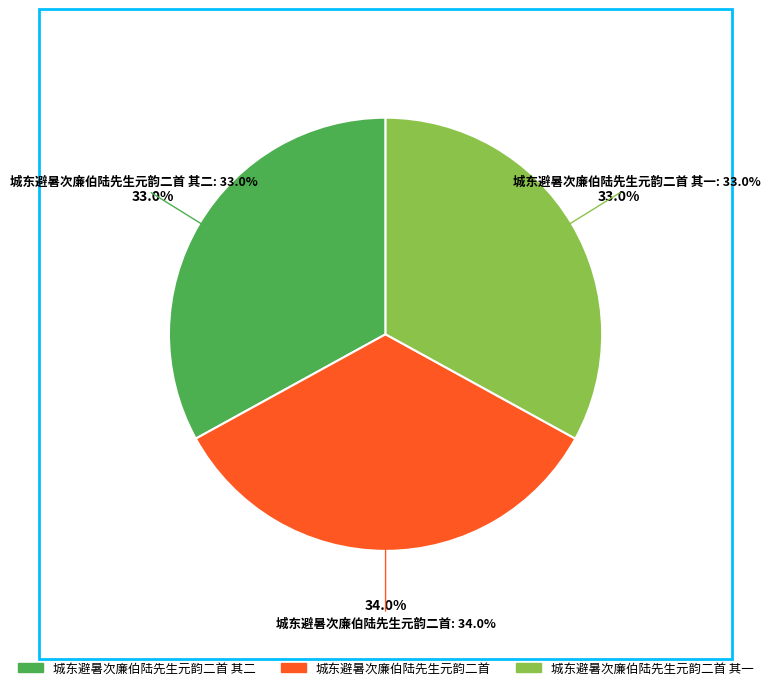

Rank the categories by value from lowest to highest.

城东避暑次廉伯陆先生元韵二首 其一, 城东避暑次廉伯陆先生元韵二首 其二, 城东避暑次廉伯陆先生元韵二首